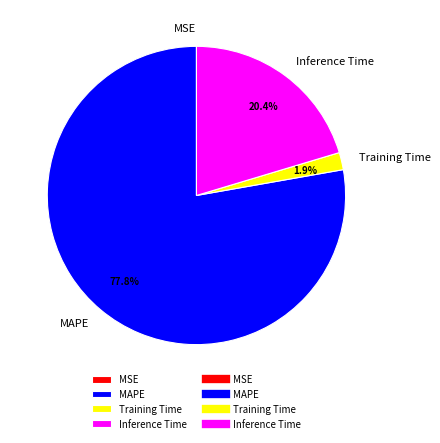

Is there any slice that represents more than half of the pie?

Yes